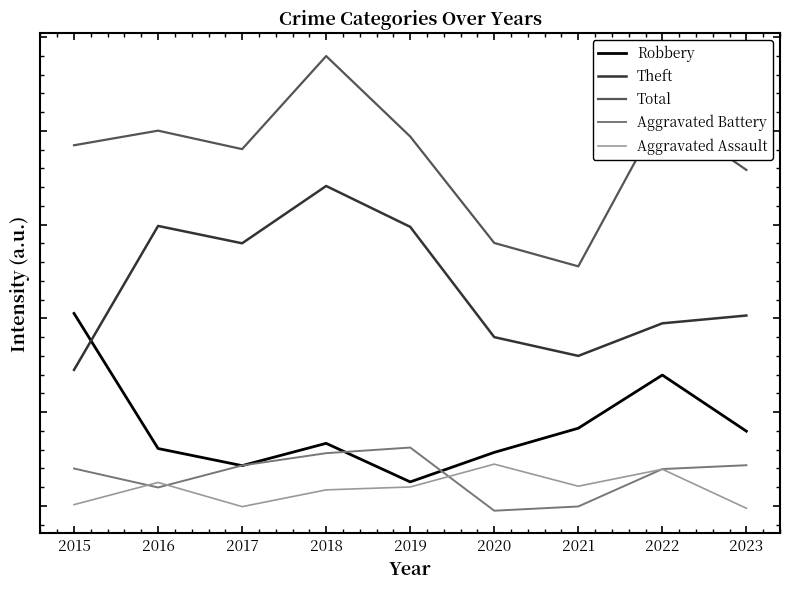

Does the chart display data point markers on the line(s)?

No